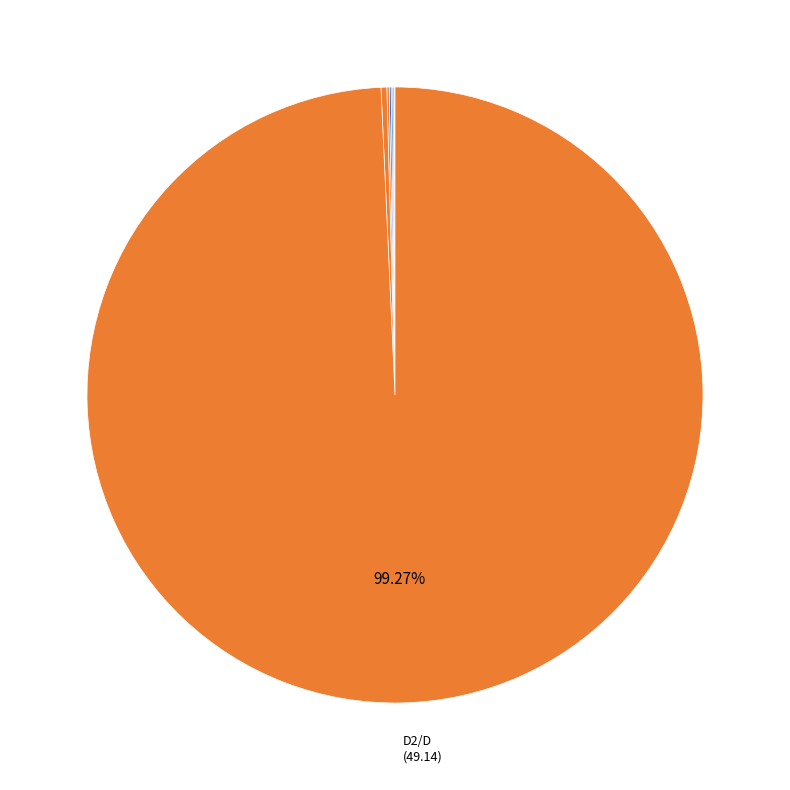

Is there a majority slice in this chart?

Yes